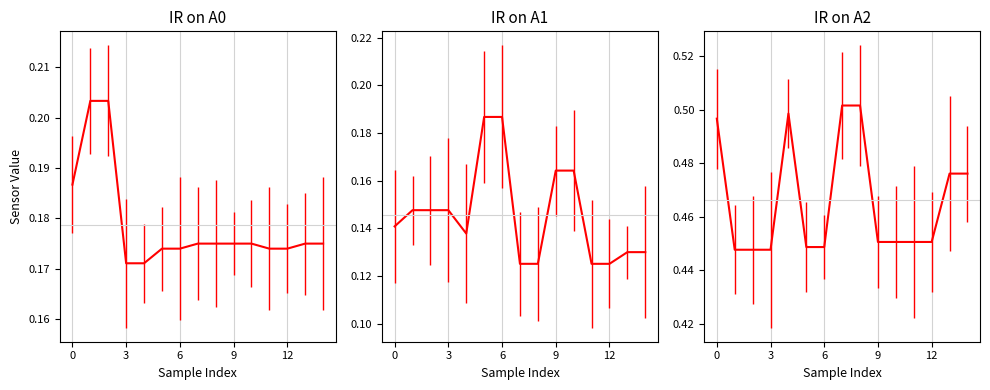

Between 12 and 6, which series saw the biggest shift?

IR on A2